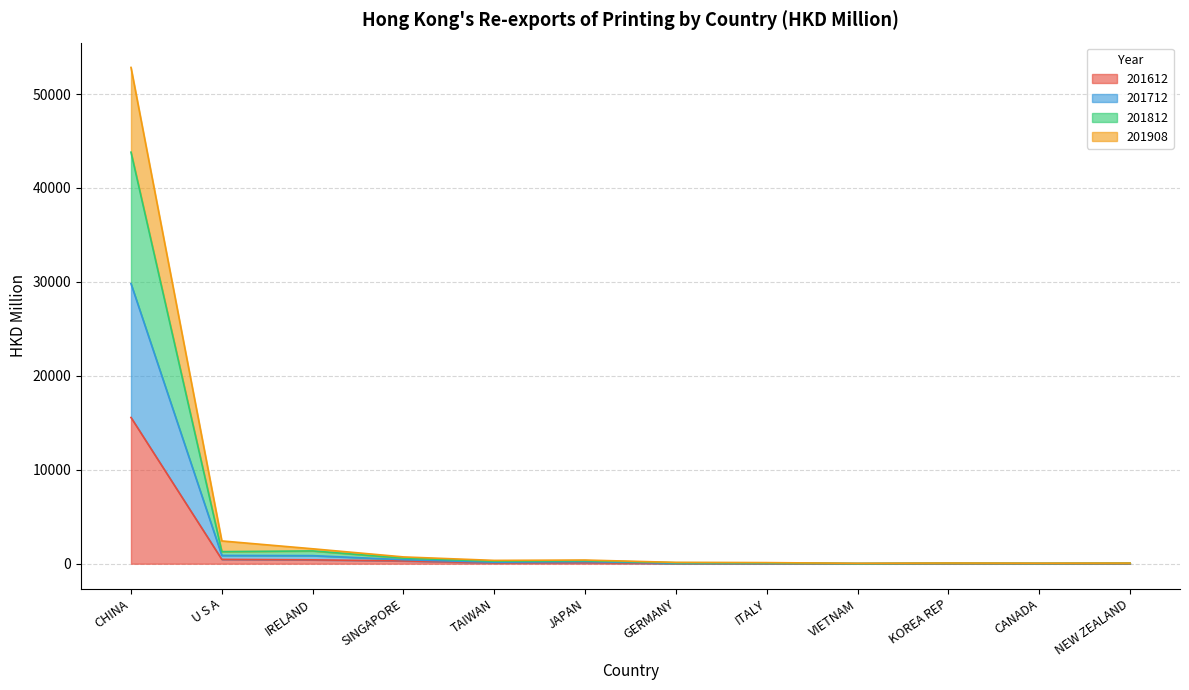

At which category is the sum across all series the highest?

CHINA